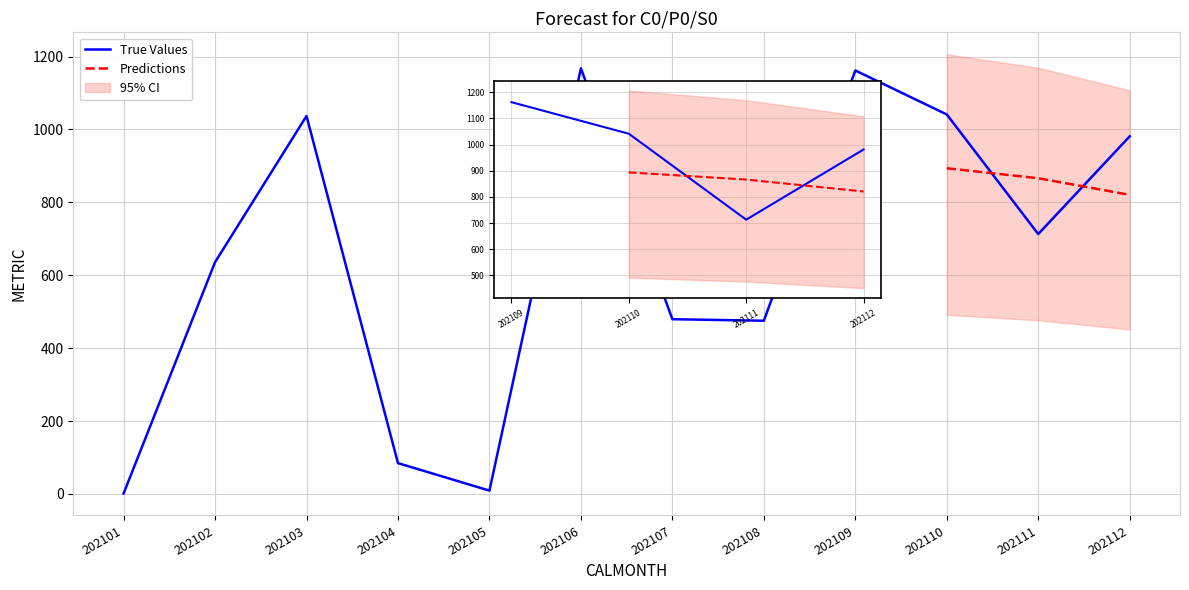

Is it true that the value at 202107 is 187.8?

False